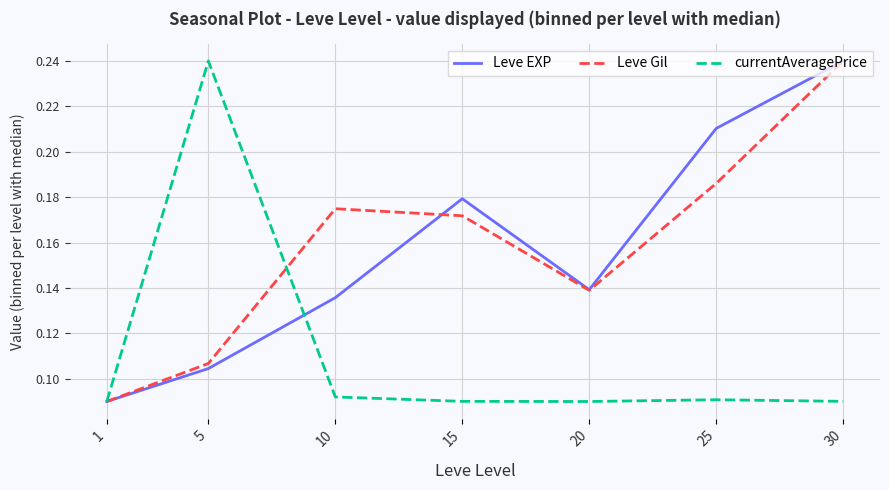

What is the total value across all series at 25?

0.5